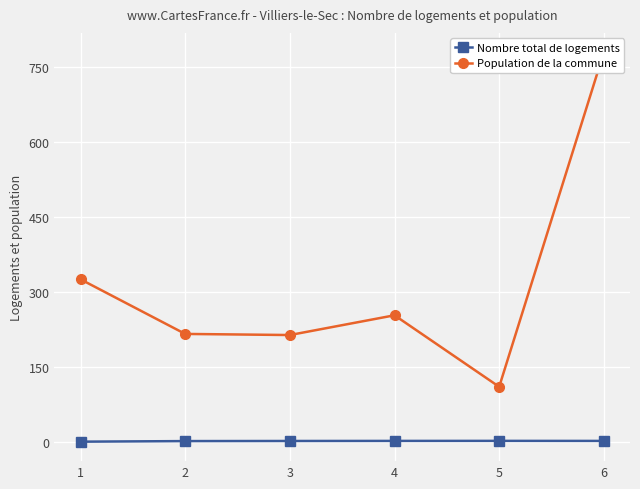

Where is Nombre total de logements nearest to the value 1?

2